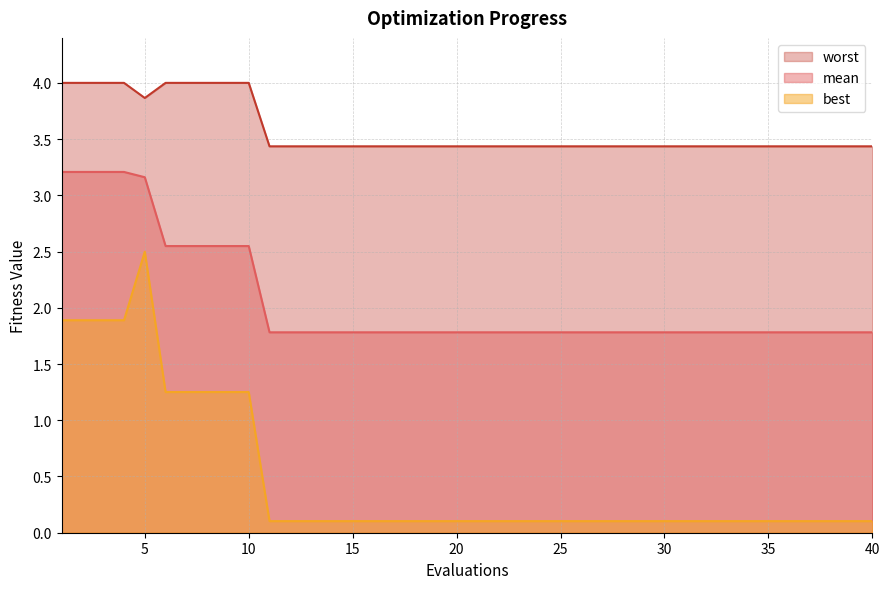

True or false: worst and best cross at least once.

False